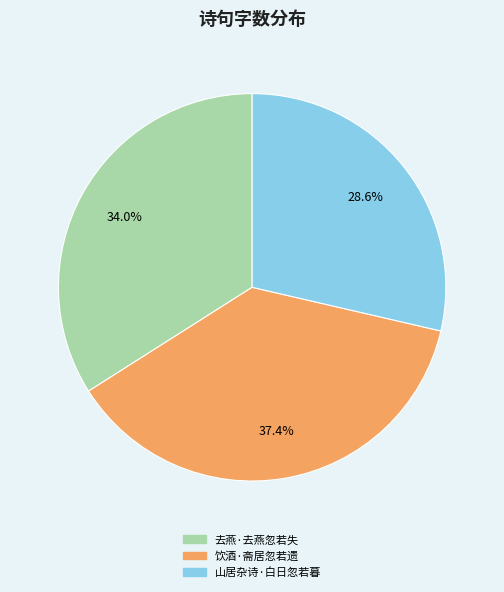

Approximately how many times larger is the value at 山居杂诗·白日忽若暮 compared to 饮酒·斋居忽若遗?

0.8